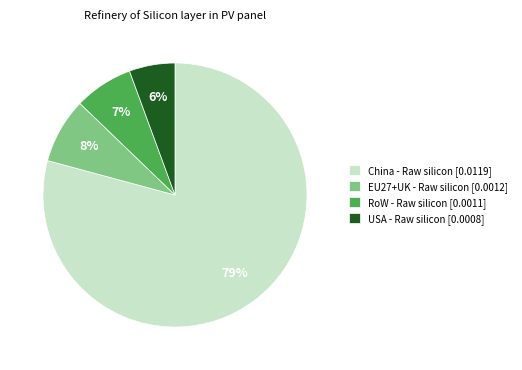

Is it true that China - Raw silicon is 79% of the pie?

True